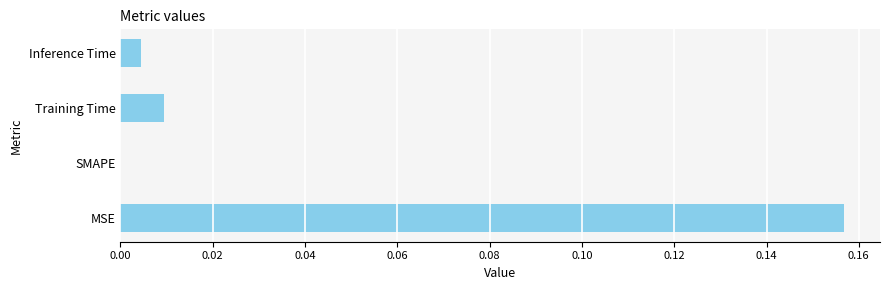

The value at Inference Time is 0.0. True or false?

True